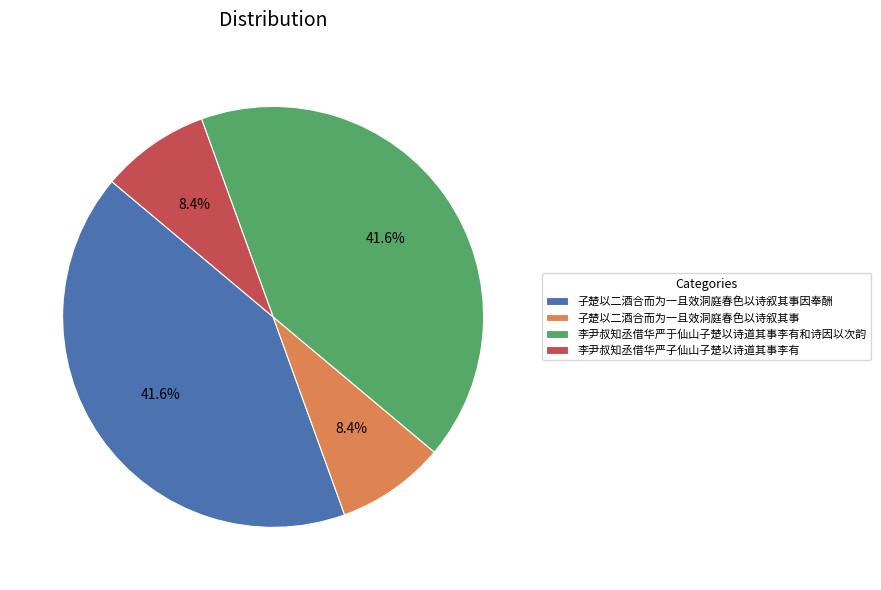

Is there any slice that represents more than half of the pie?

No